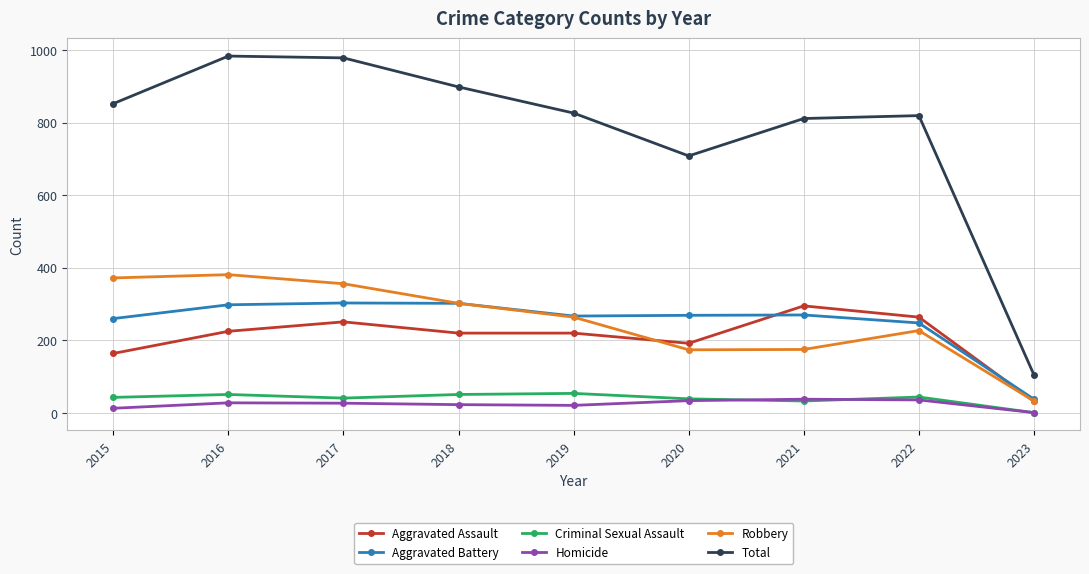

What is the spread (max minus min) of values at 2017?

951